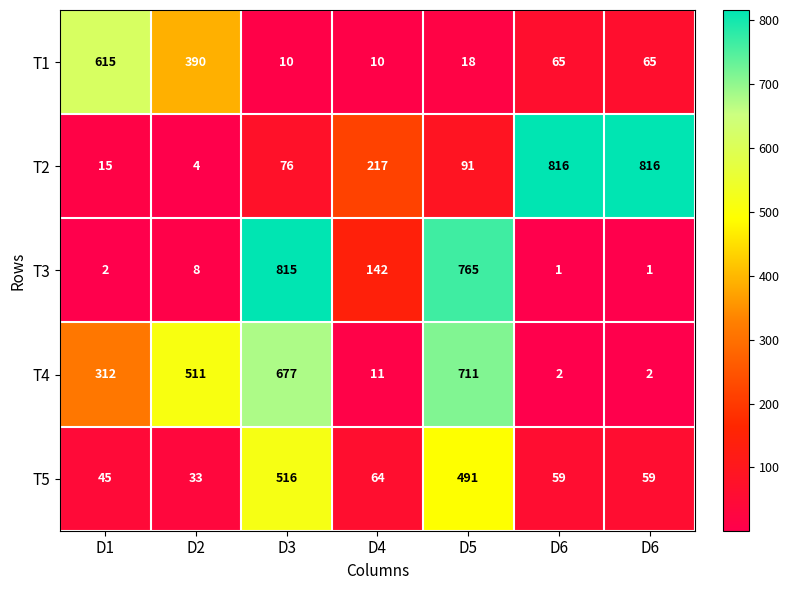

Between D5 and D6, which series saw the biggest shift?

T3